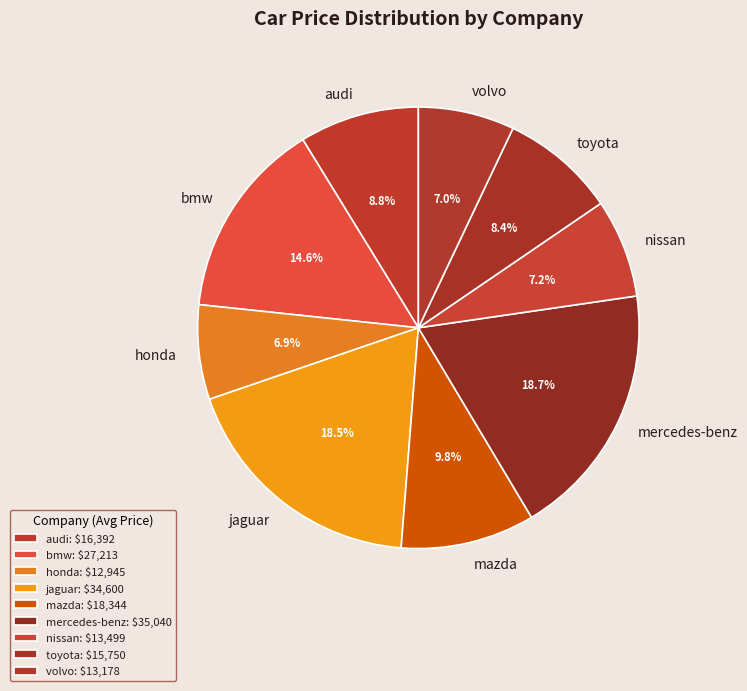

Between nissan and bmw, which is larger?

bmw